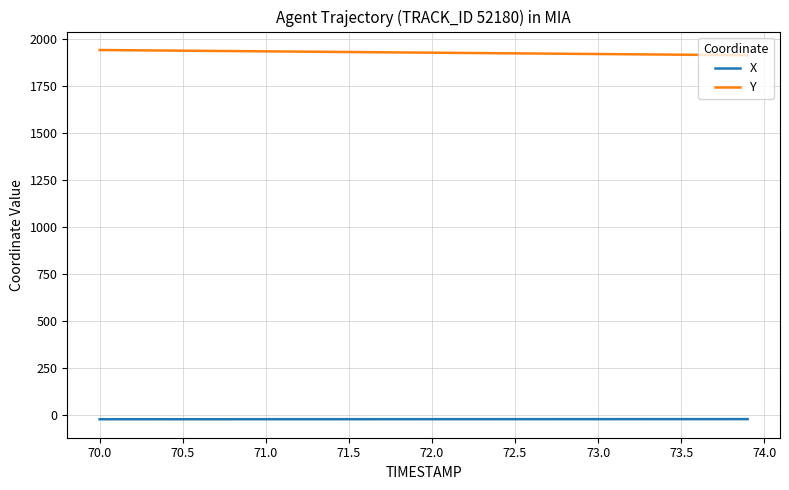

Which series has the largest total across all categories?

Y